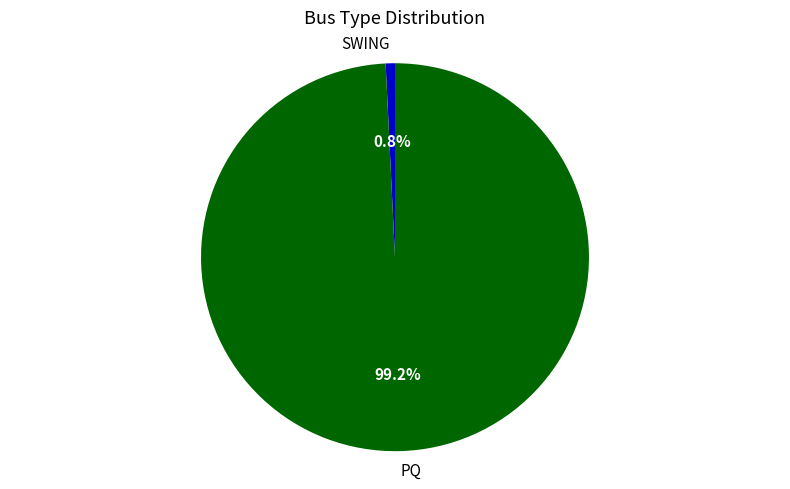

The SWING slice represents 1% of the pie. True or false?

True